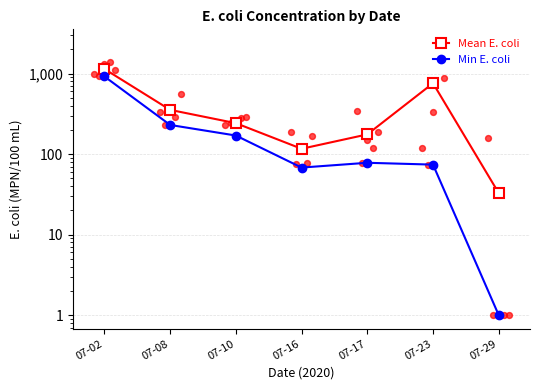

Which series has the largest total across all categories?

Mean E. coli